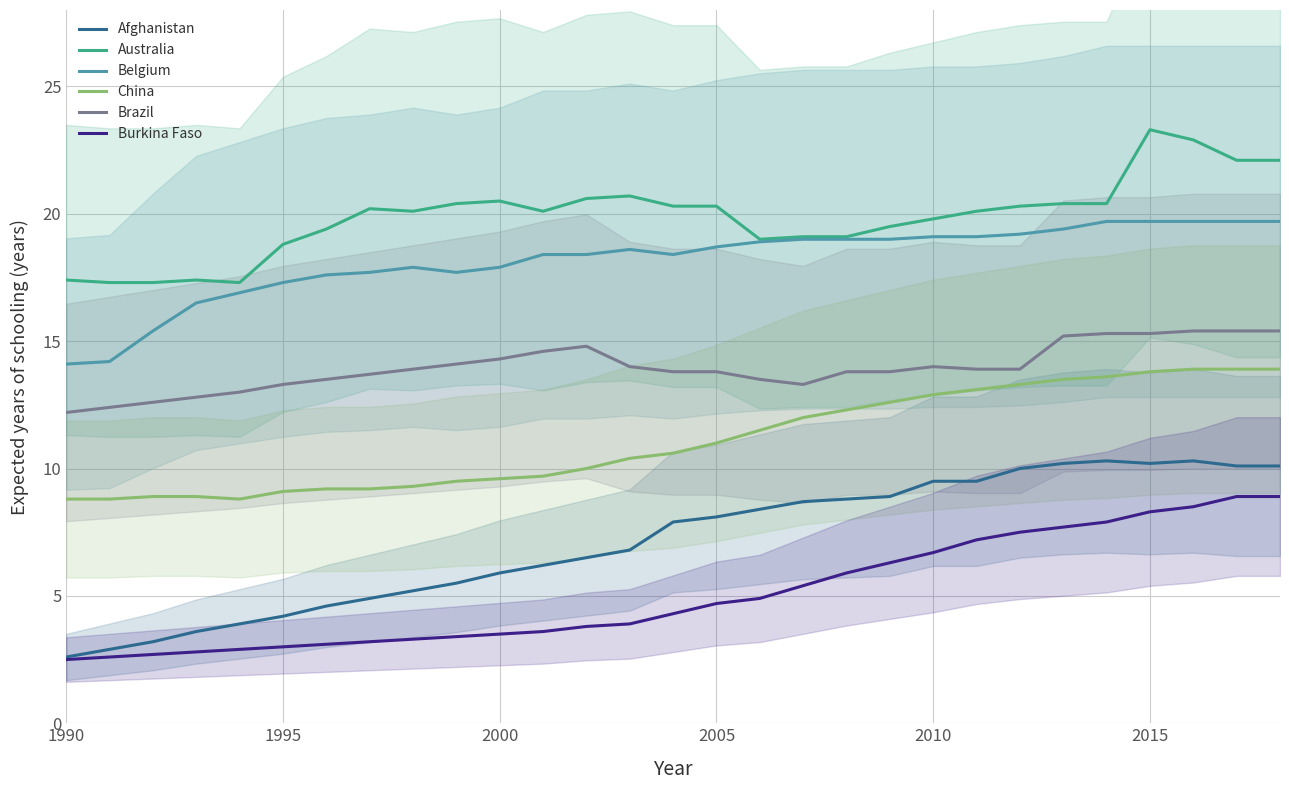

What is the difference between the maximum and minimum values in the Afghanistan series?

7.7